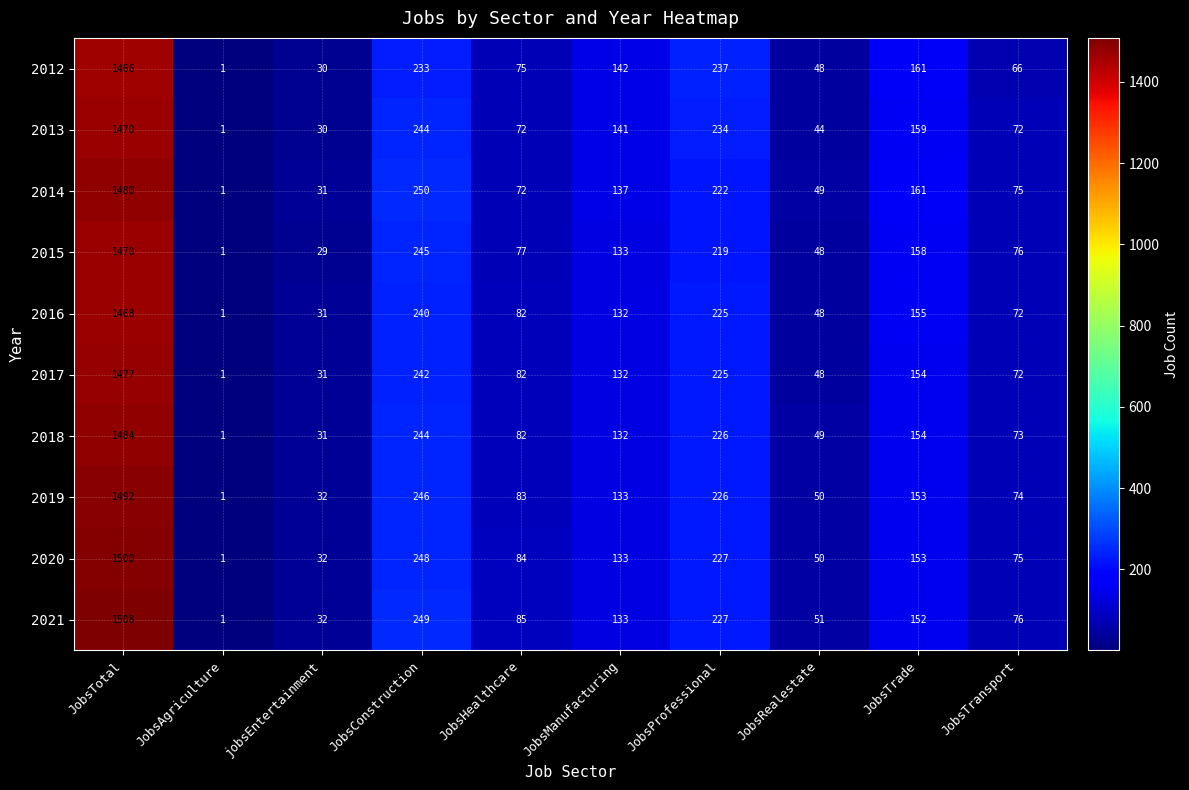

How many values in the 2019 series are below 133?

5